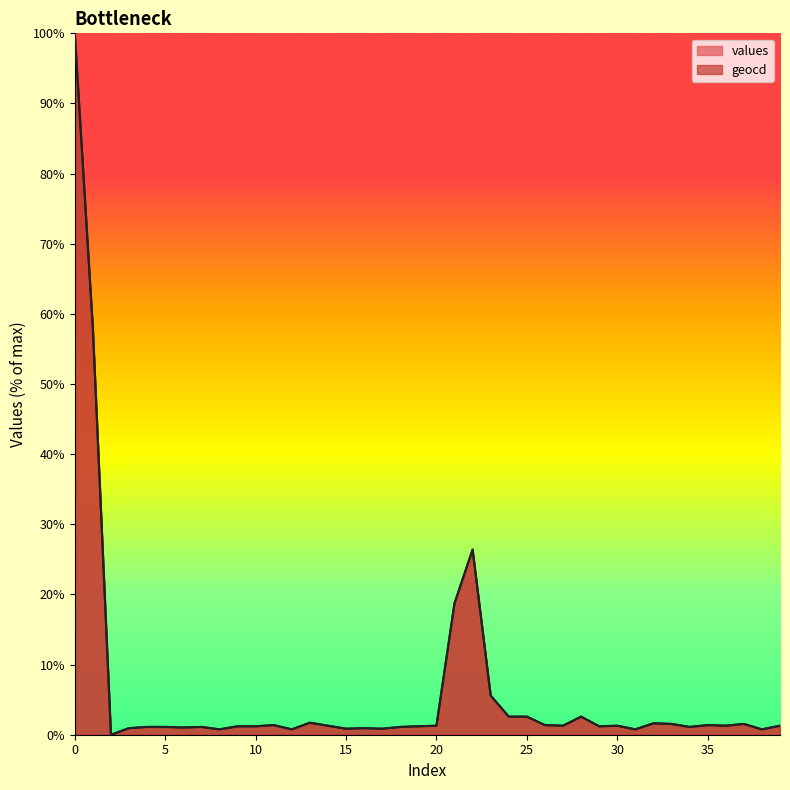

What is the value of the values point at the 24th from the left?

5.6